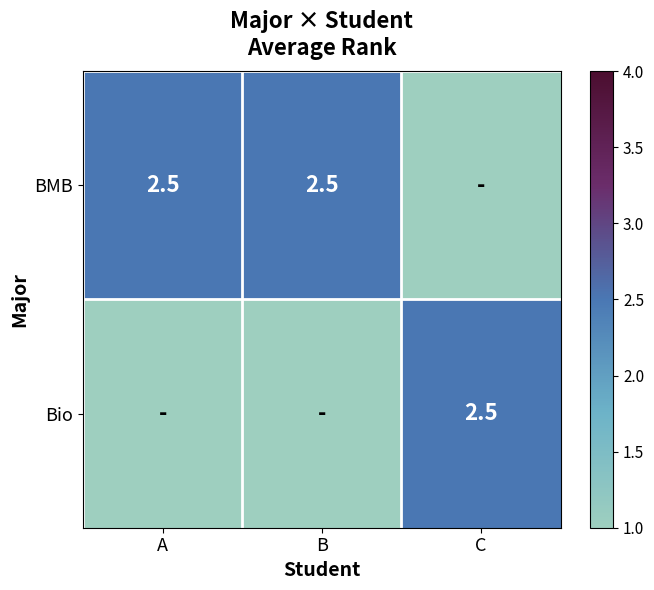

True or false: BMB has a value of 2.5 at B.

True